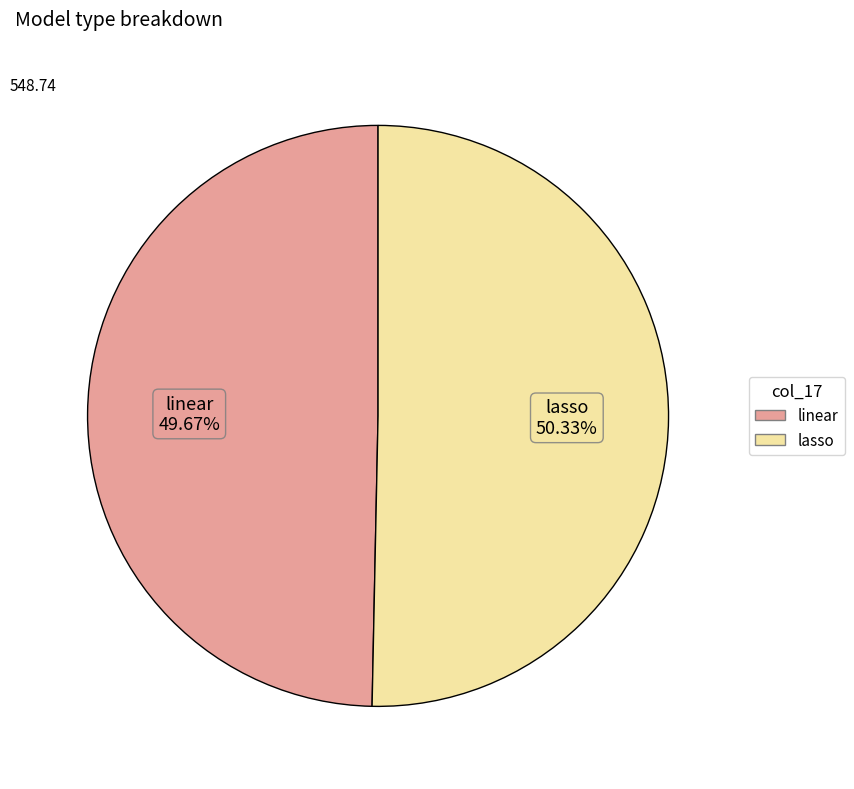

Does lasso account for over 50% of the chart?

Yes